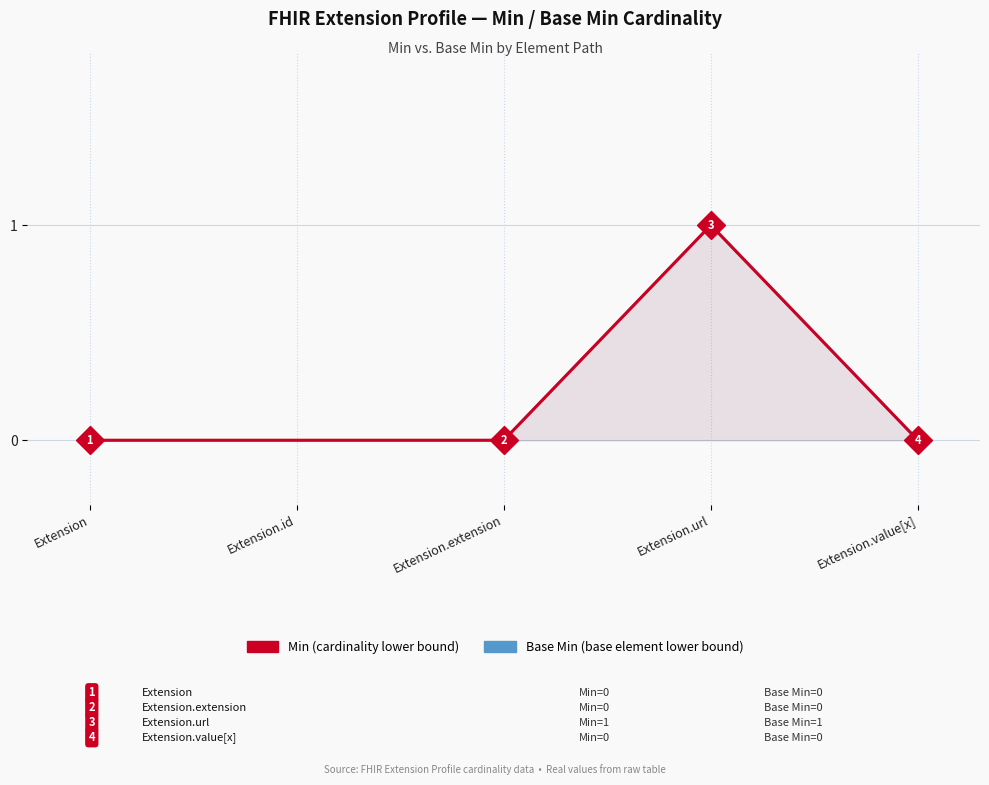

True or false: Min and Base Min intersect in this chart.

False